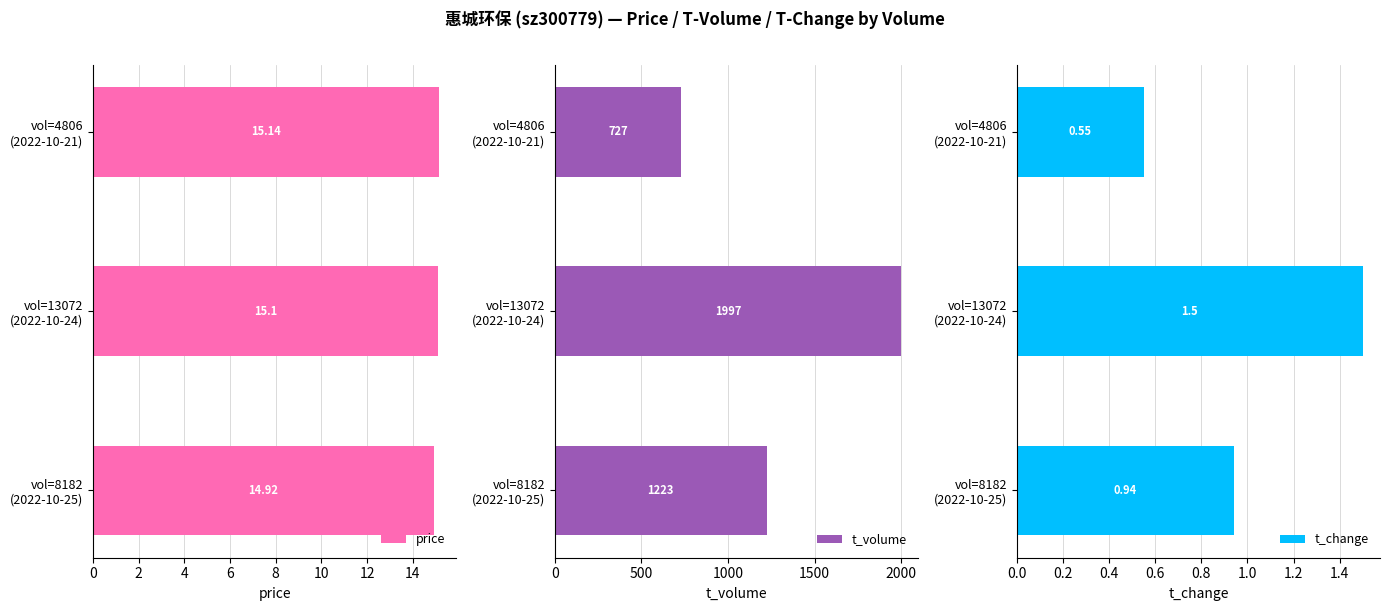

Are the bars horizontal?

Yes